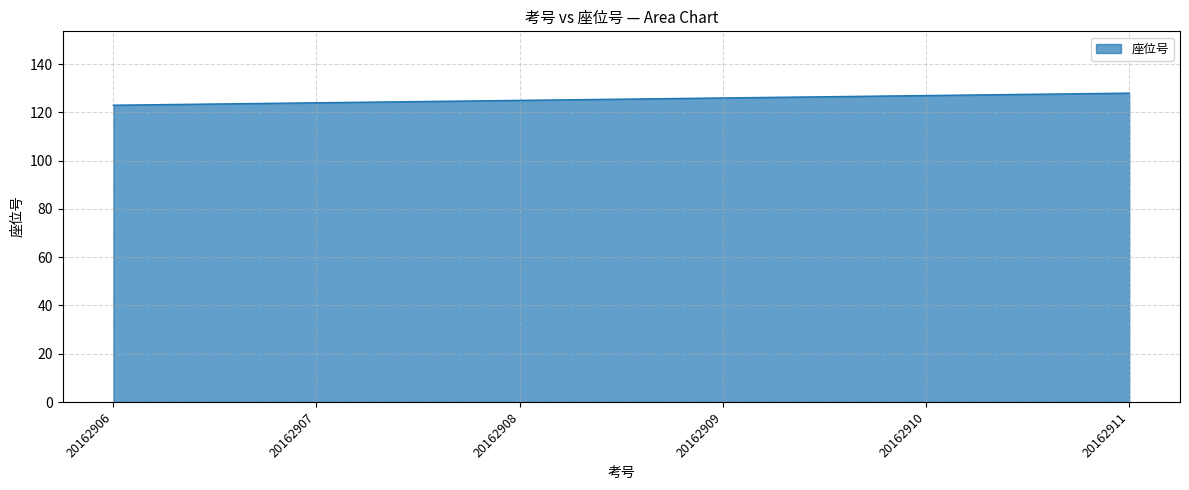

What is the greatest value displayed?

128